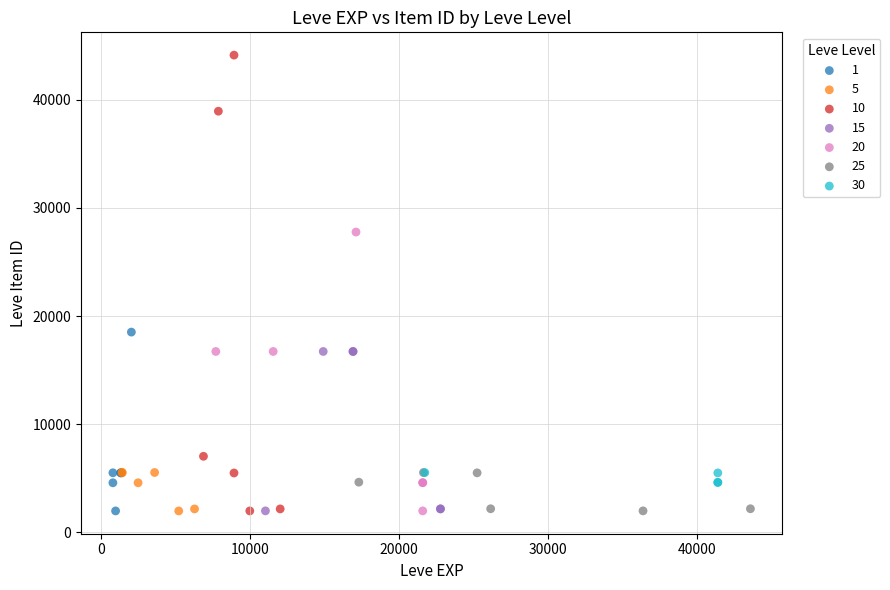

Which series has the largest Y range (max minus min)?

10